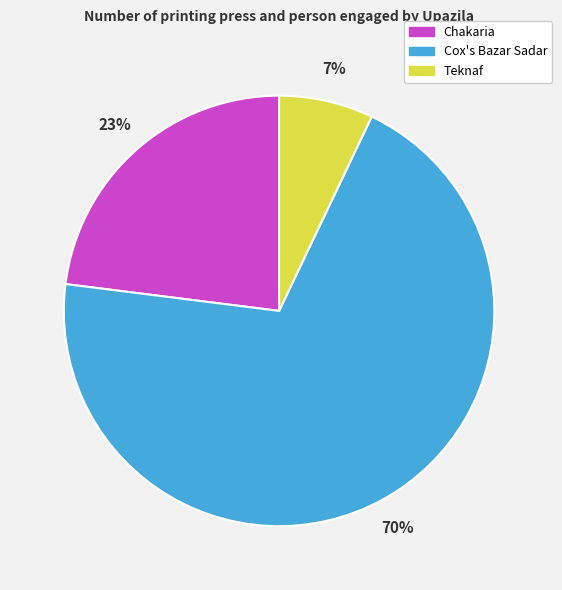

To the nearest percent, what is the difference between the Teknaf and Cox's Bazar Sadar slice percentages?

63%